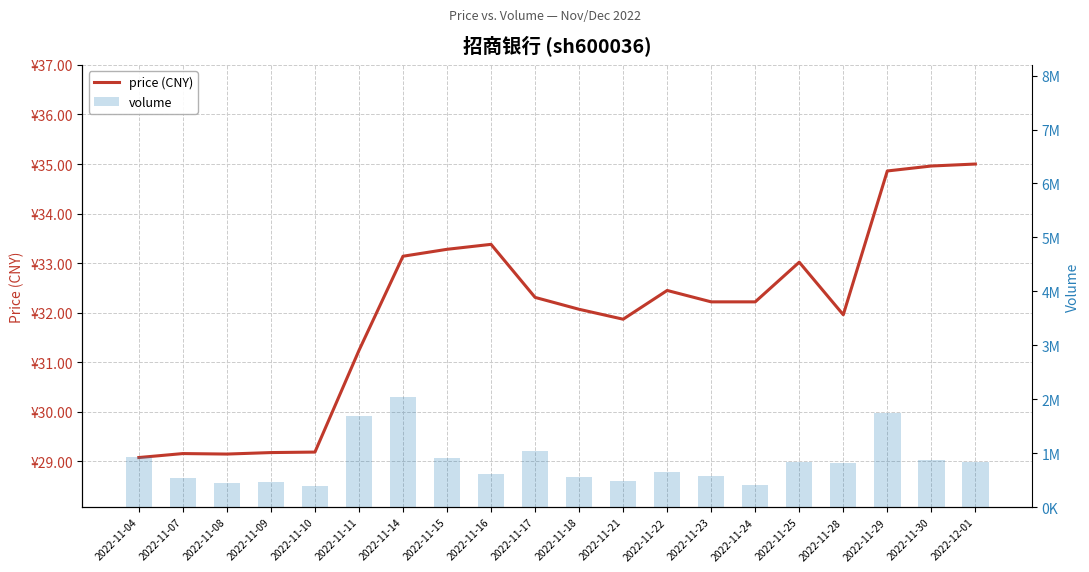

The price (CNY) series shows 43.2 at 2022-11-24. True or false?

False